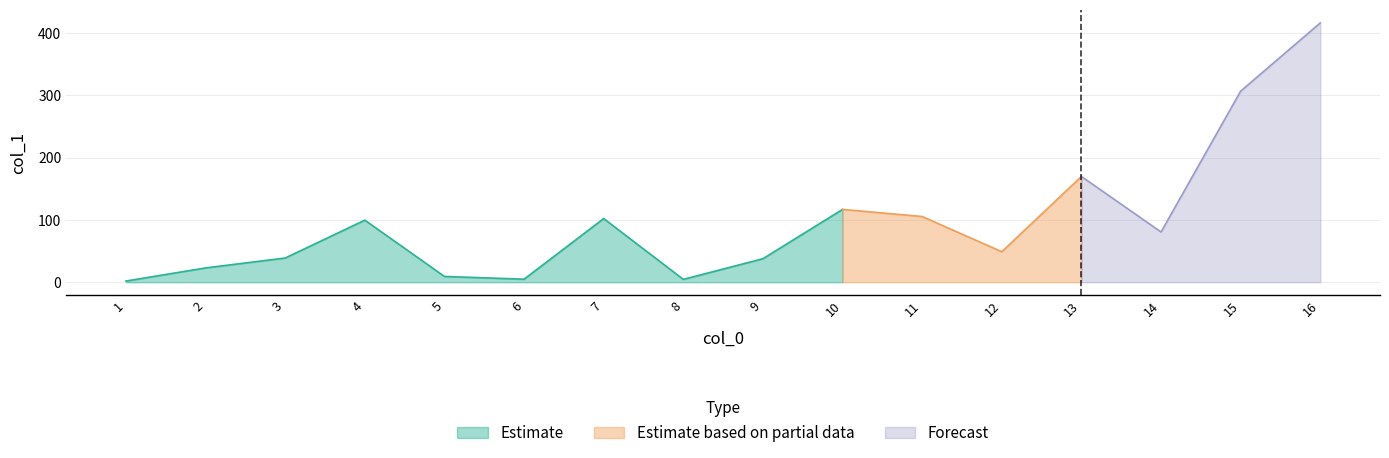

What is the average value?

98.0